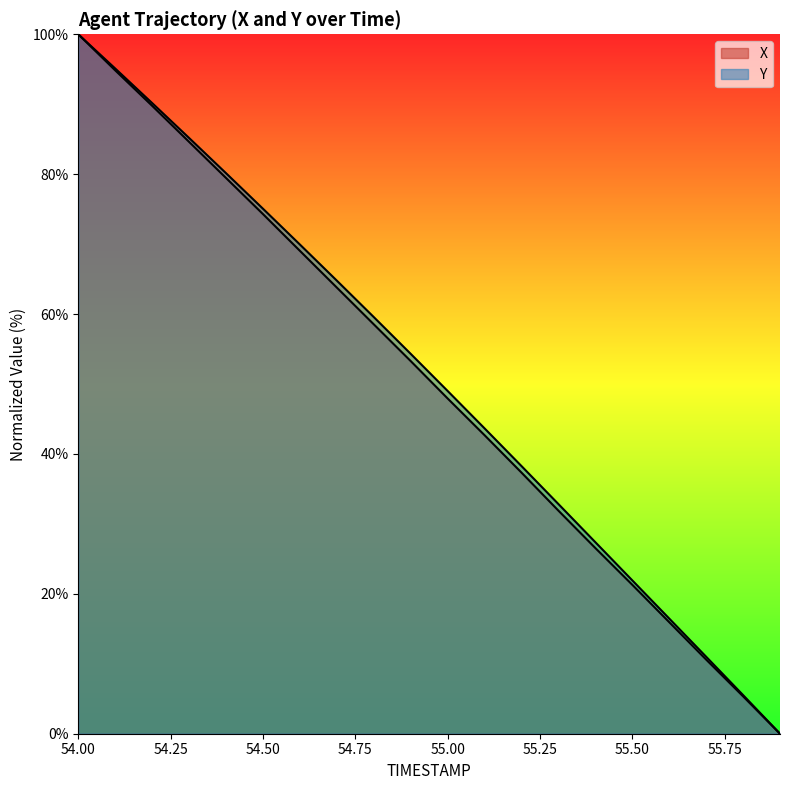

Does the chart have visible grid lines?

No